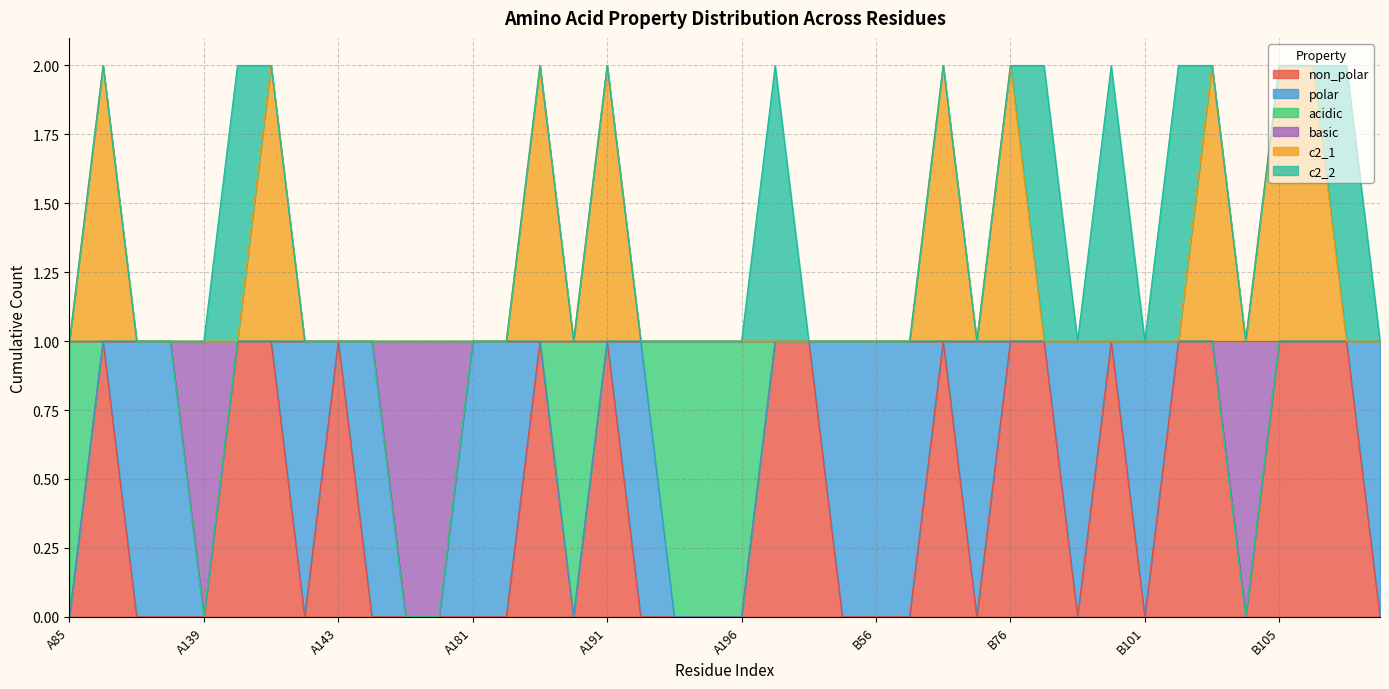

How many lines are shown in the chart?

6